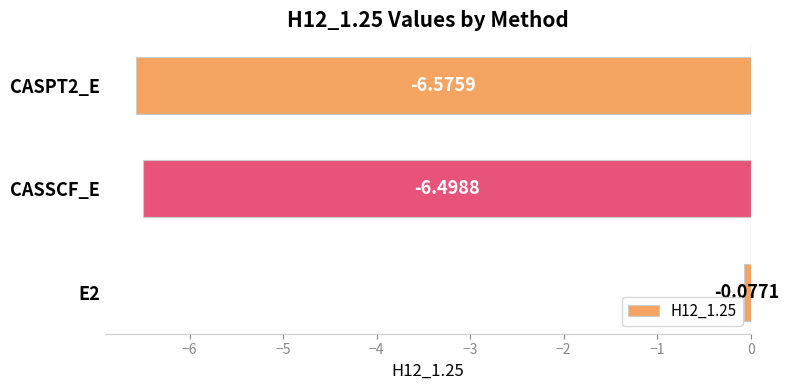

What is the change in value from E2 to CASSCF_E?

-6.4